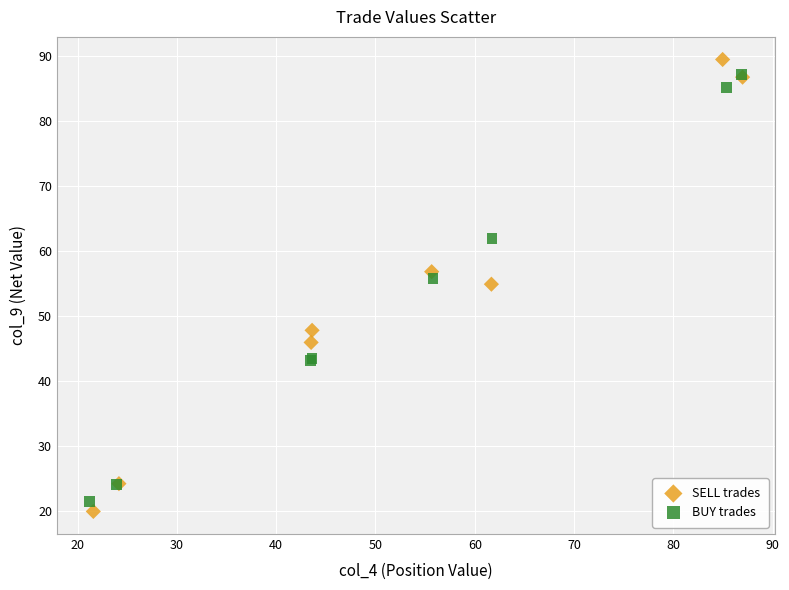

Which series contains the highest Y value?

SELL trades